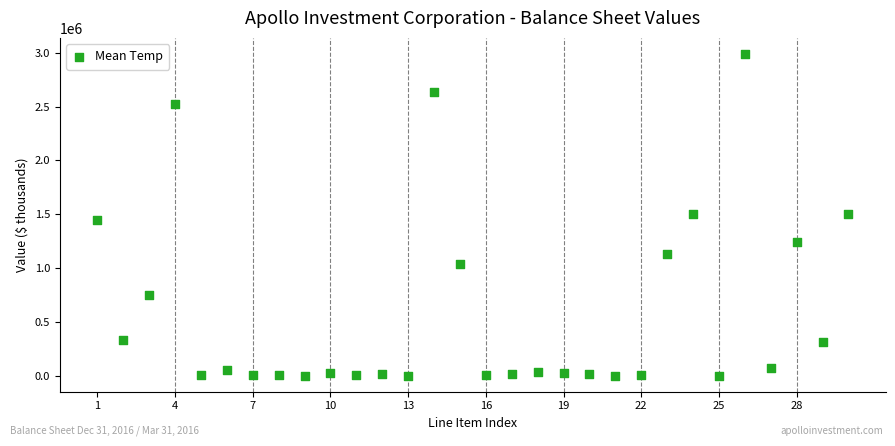

What is the range of X values (max minus min)?

29